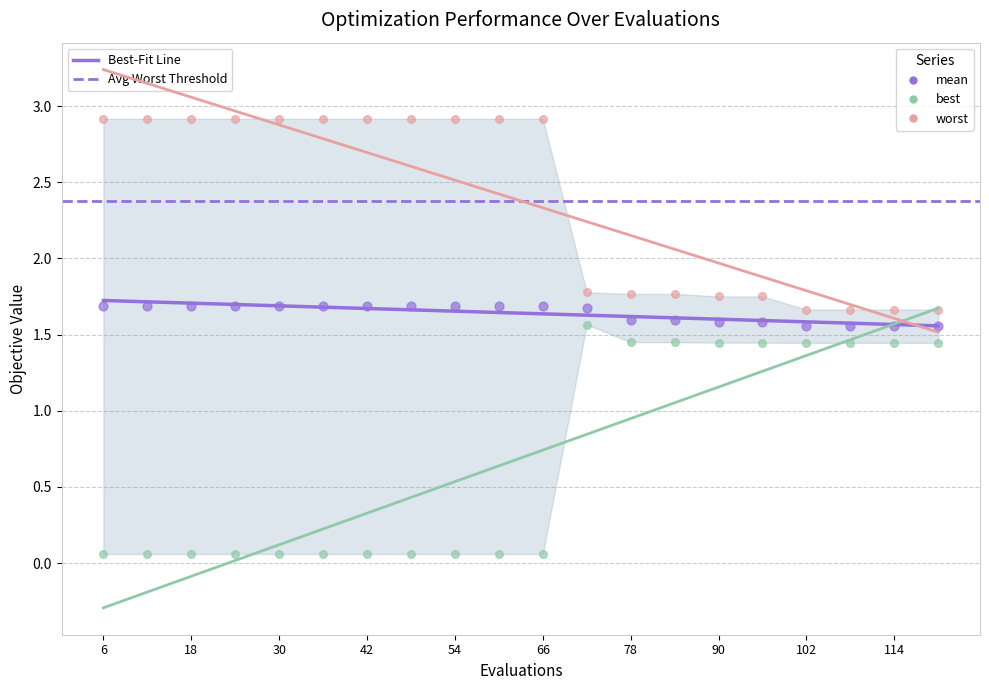

What is the total value across all series at 60?

4.7